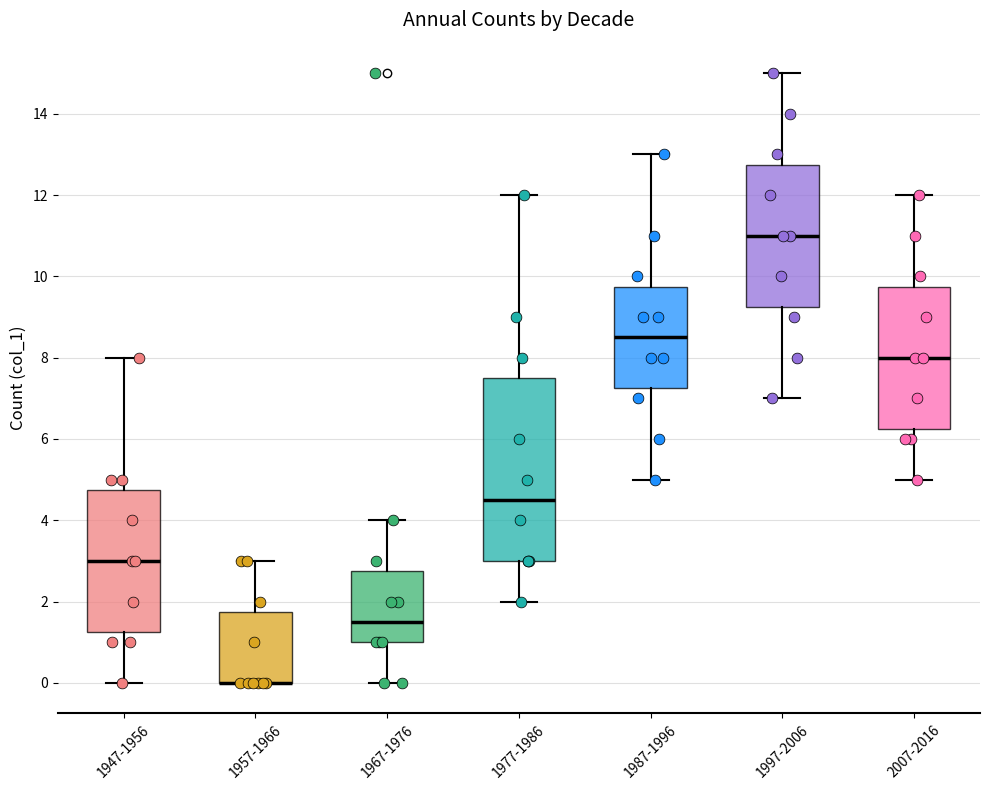

Comparing the boxes themselves (not the whiskers), which one is the tallest?

1977-1986